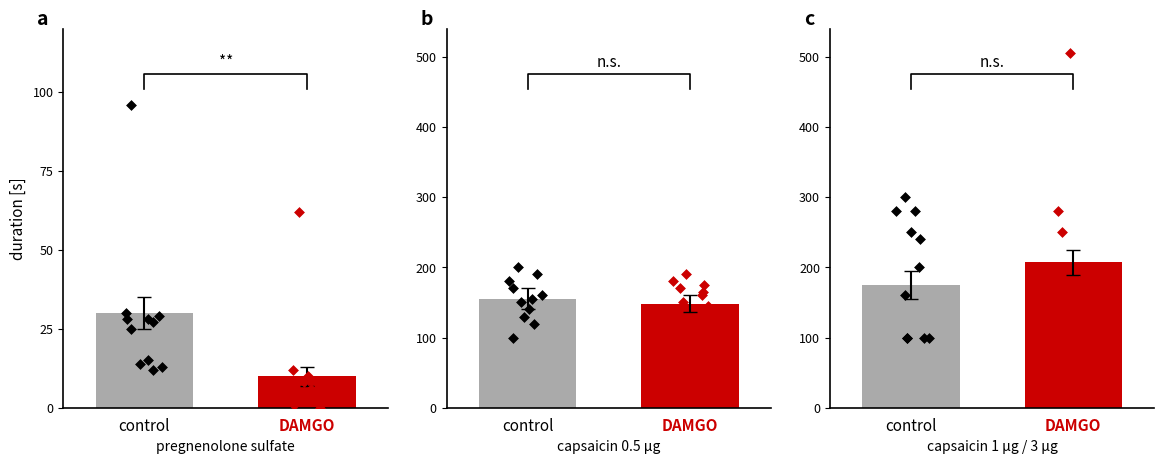

Which series reaches the maximum Y coordinate?

DAMGO